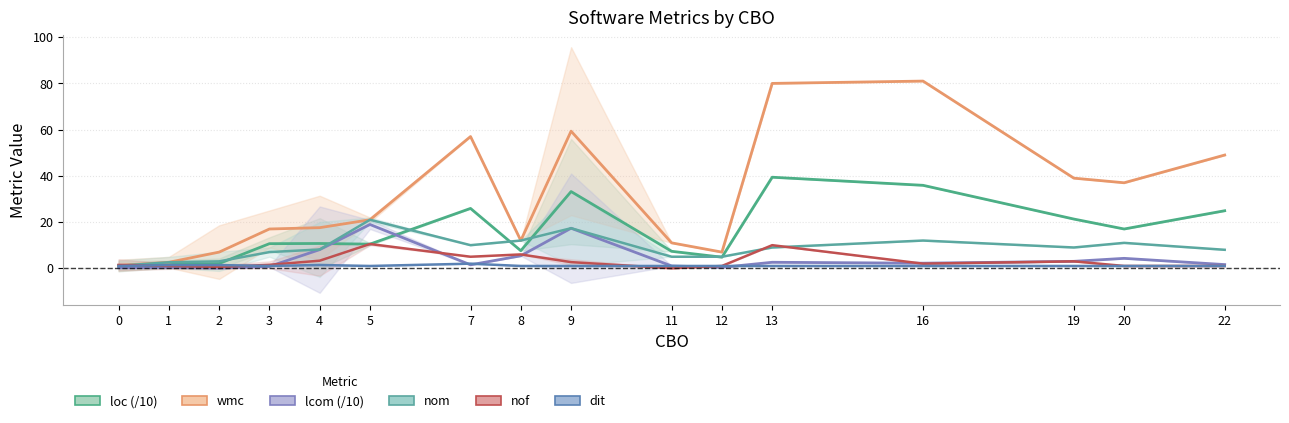

Read the wmc value at 8.

12.0